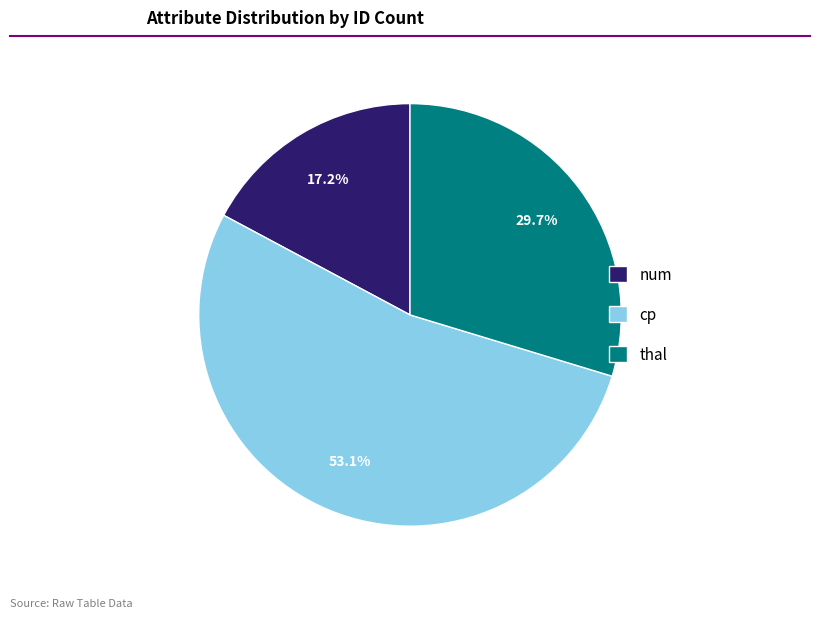

Approximately how many times larger is the value at num compared to thal?

0.6